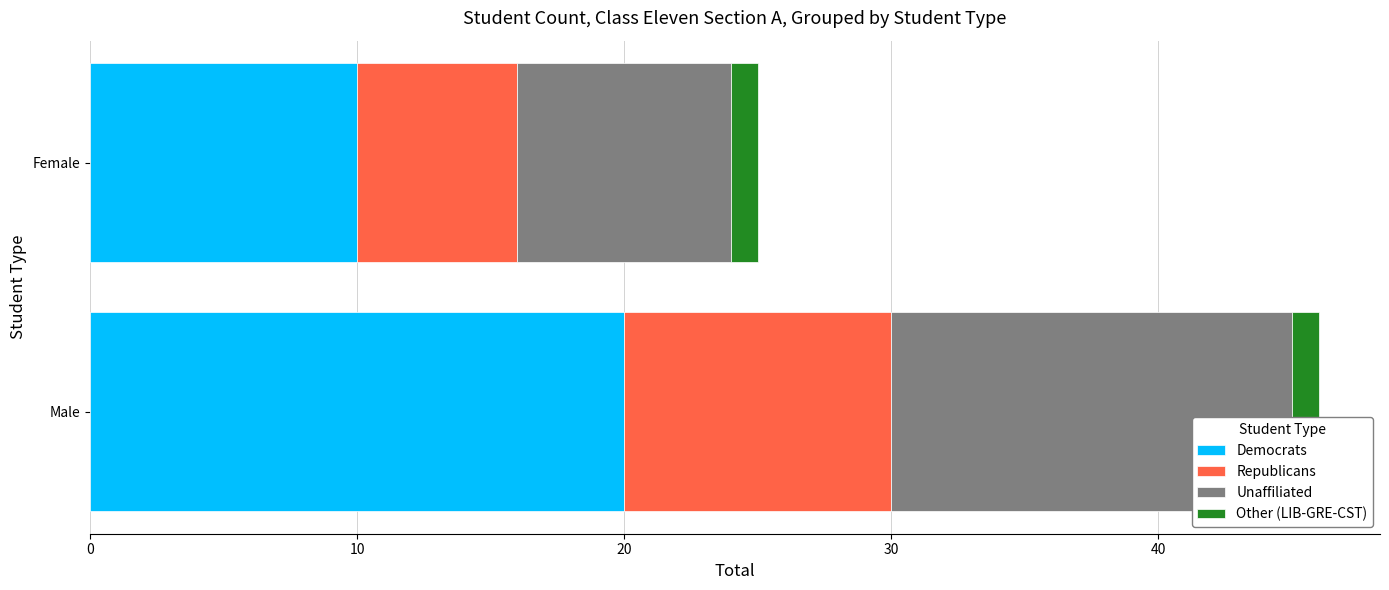

What is the average value of the Democrats series?

15